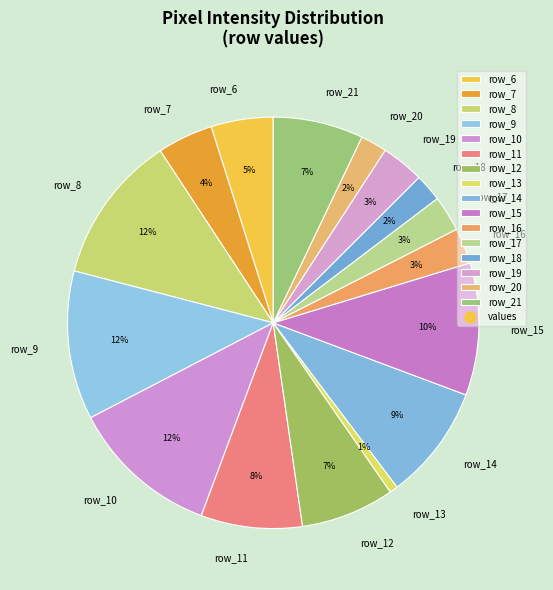

How many segments does this pie chart have?

16